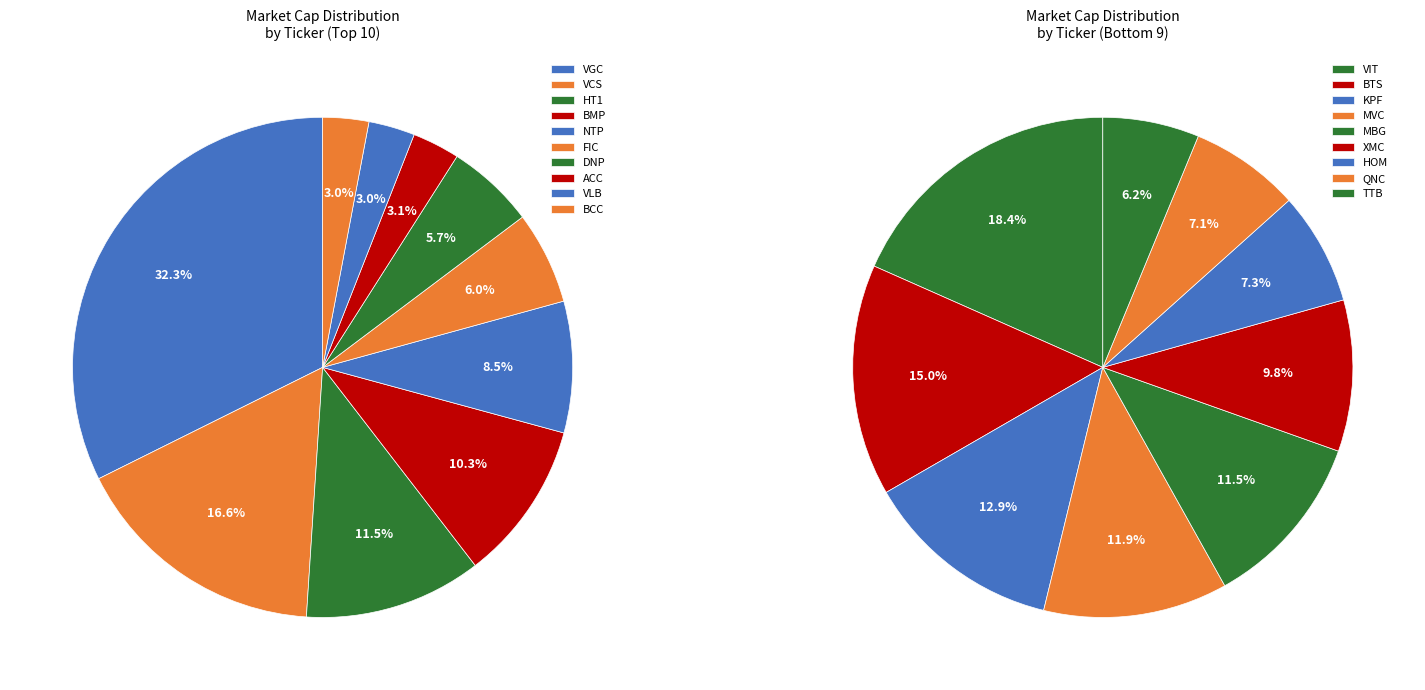

Which slice is the largest?

VGC